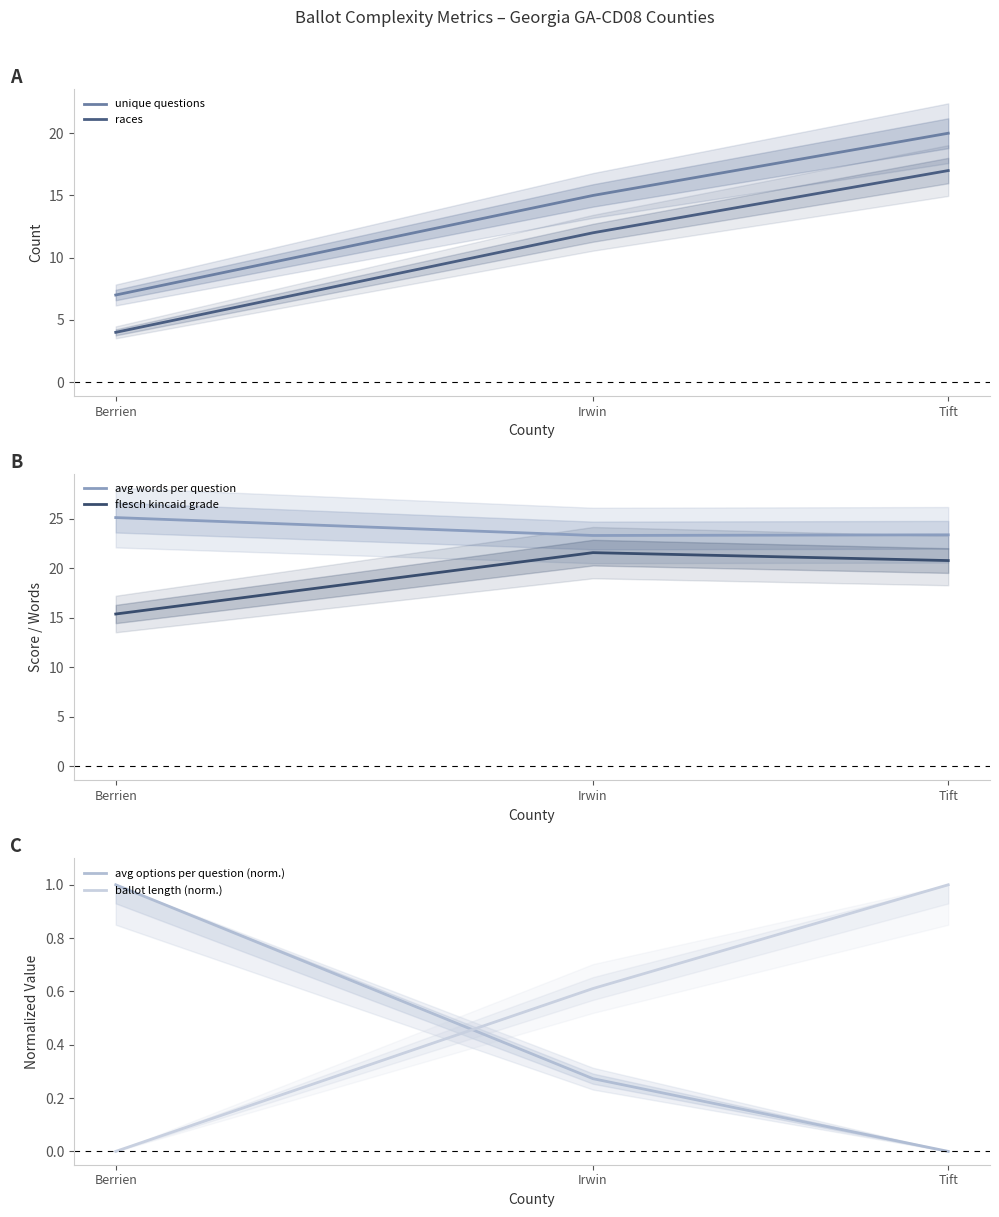

What is the difference between the maximum and minimum values in the flesch kincaid grade series?

6.2